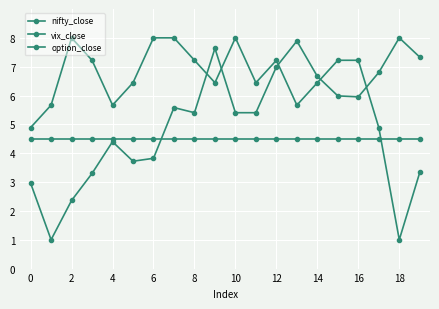

At how many categories does at least one series exceed 5?

19